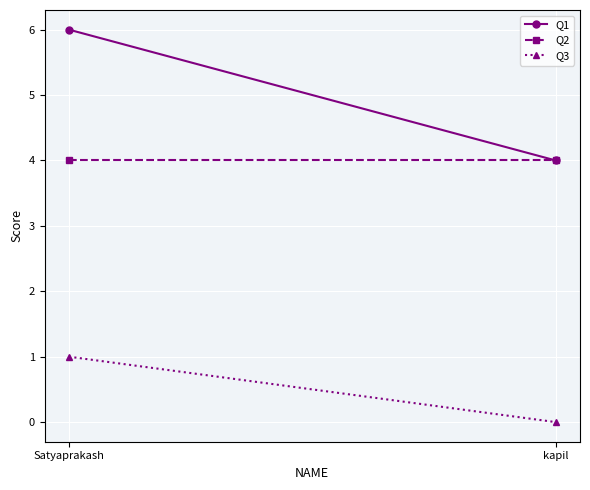

The value of Q3 at Satyaprakash is 0. True or false?

False